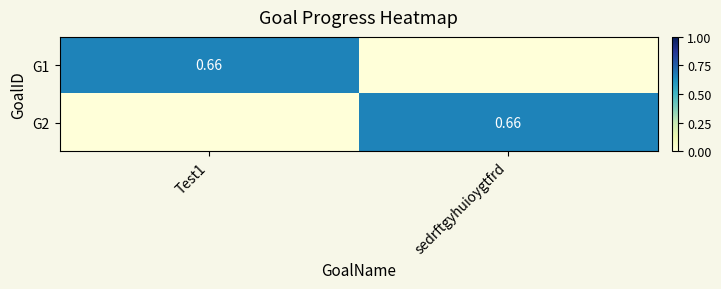

At which label is G1 closest to 0?

sedrftgyhuioygtfrd